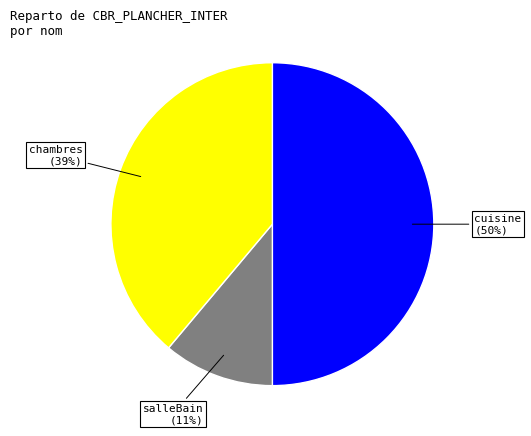

Is chambres the majority of the pie?

No